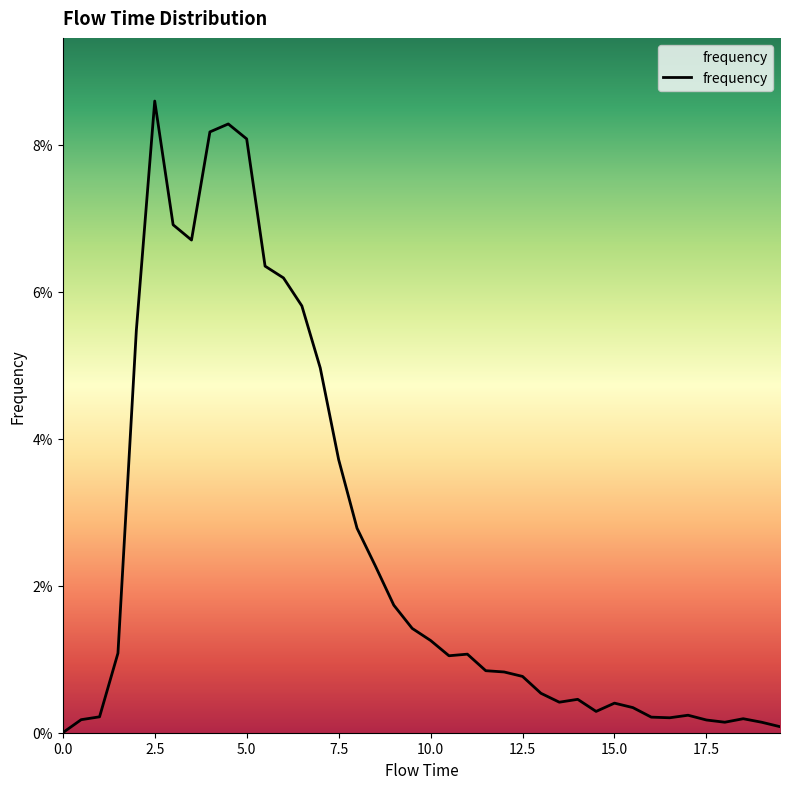

Is this an area chart (filled region under the line)?

Yes